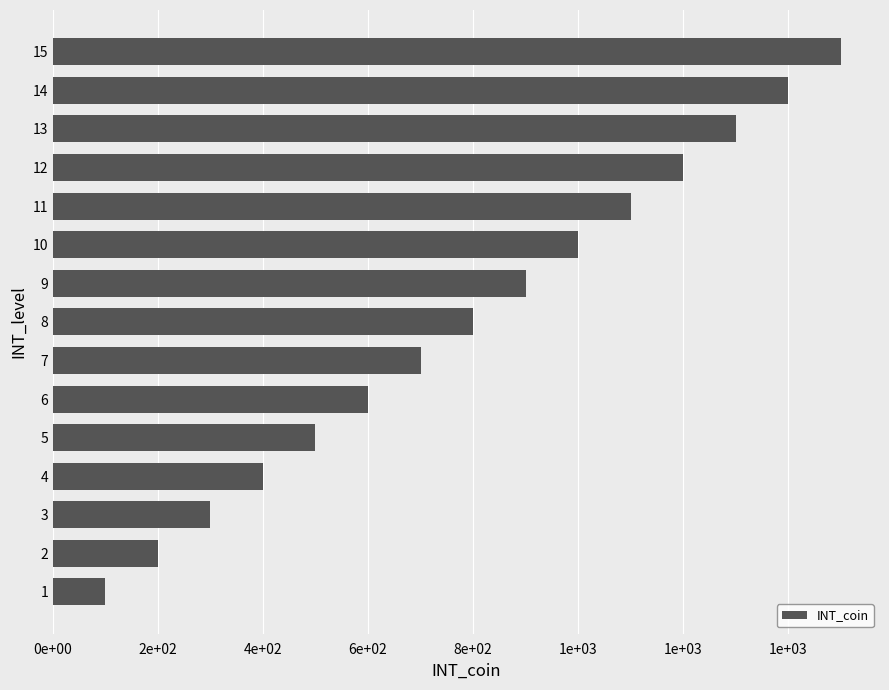

Are the bars horizontal?

Yes